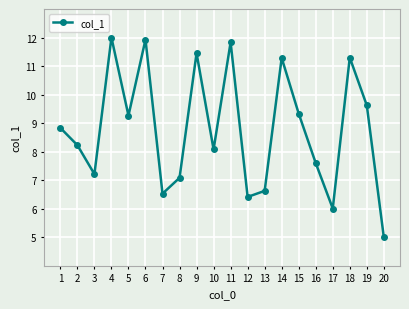

What is the sum of all values?

175.6